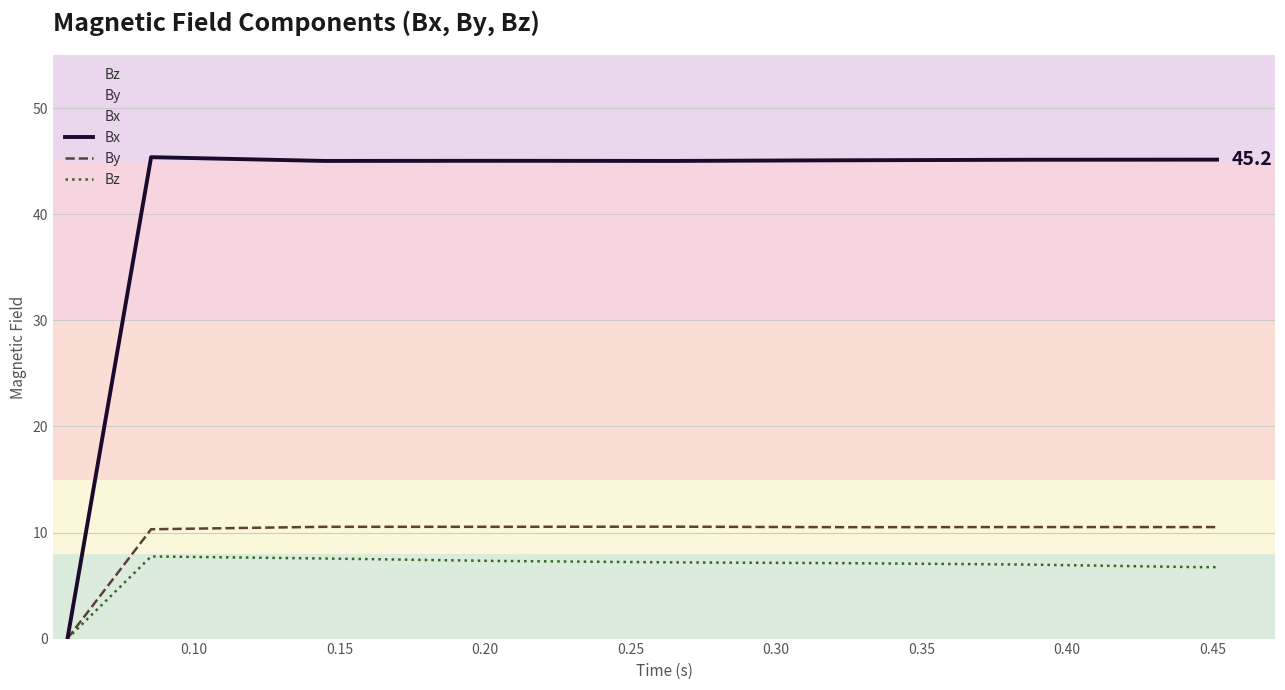

What is the sum of all Bz values?

57.4